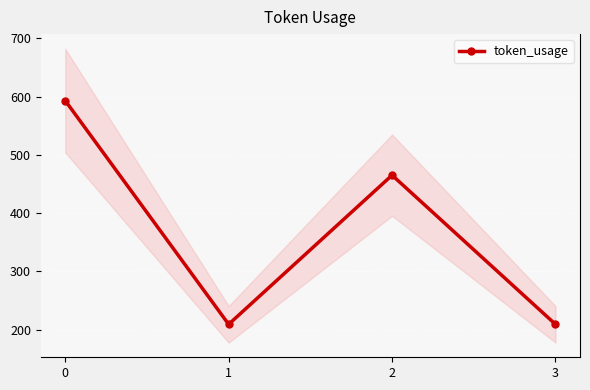

Reading left to right, list all the values displayed in this chart.

593	209	465	209